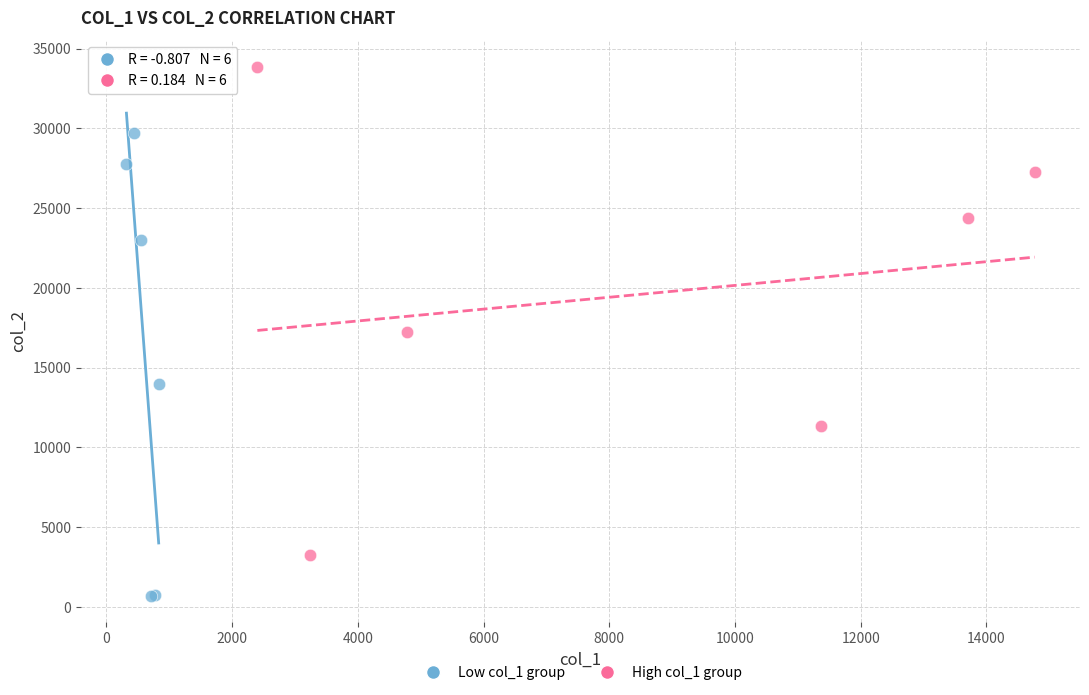

Which series reaches the minimum Y coordinate?

Low col_1 group